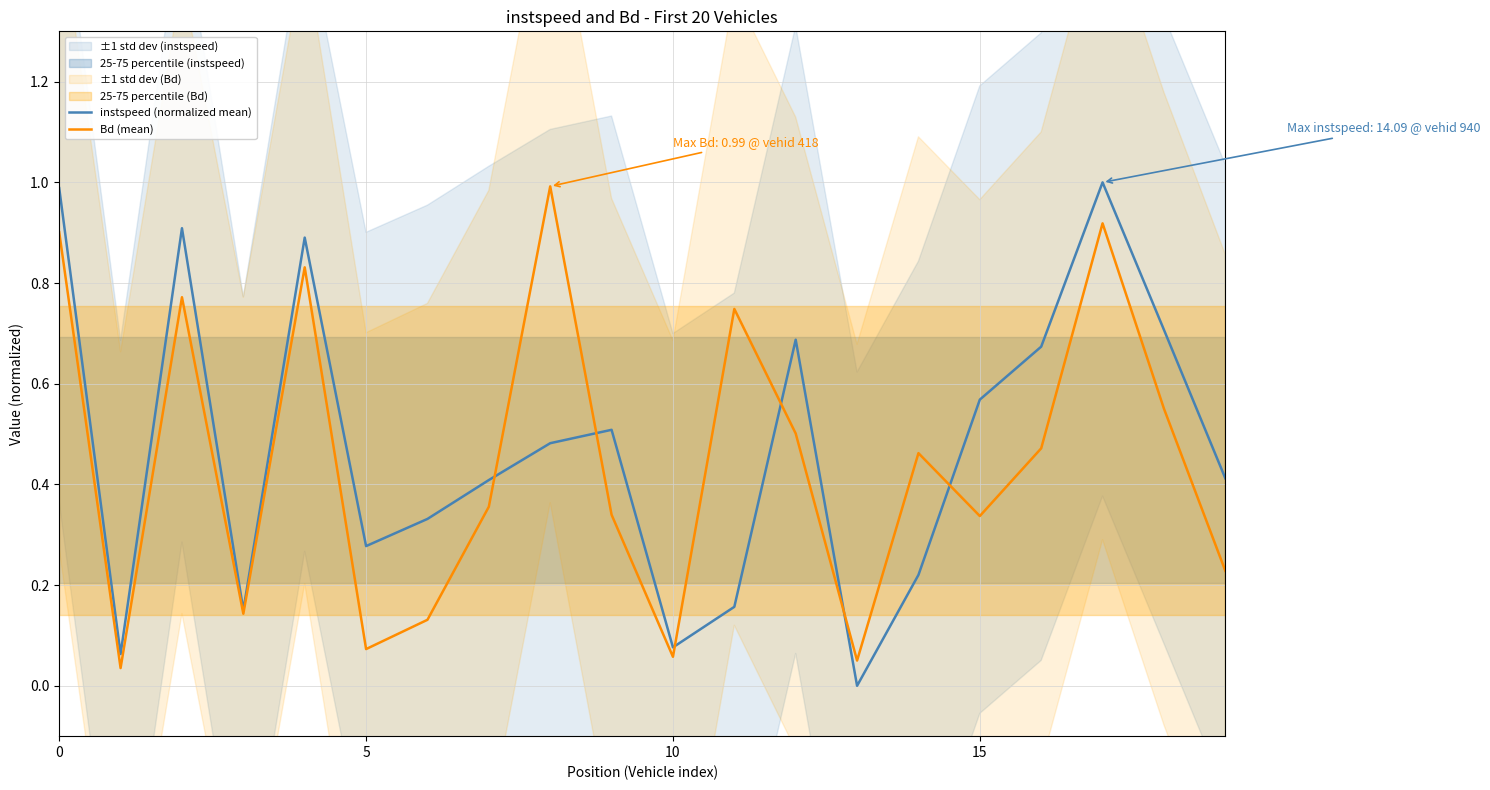

Is it true that Bd (mean) equals 0.1 at 6?

True